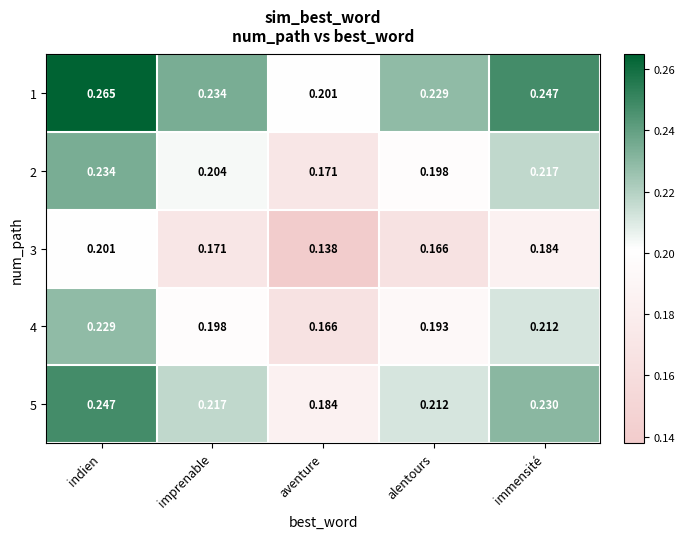

At which category does the chart reach its peak across all series?

indien